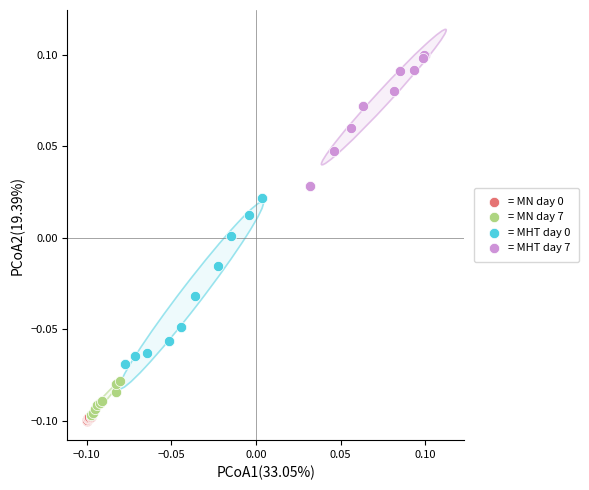

Which series reaches the maximum Y coordinate?

= MHT day 7